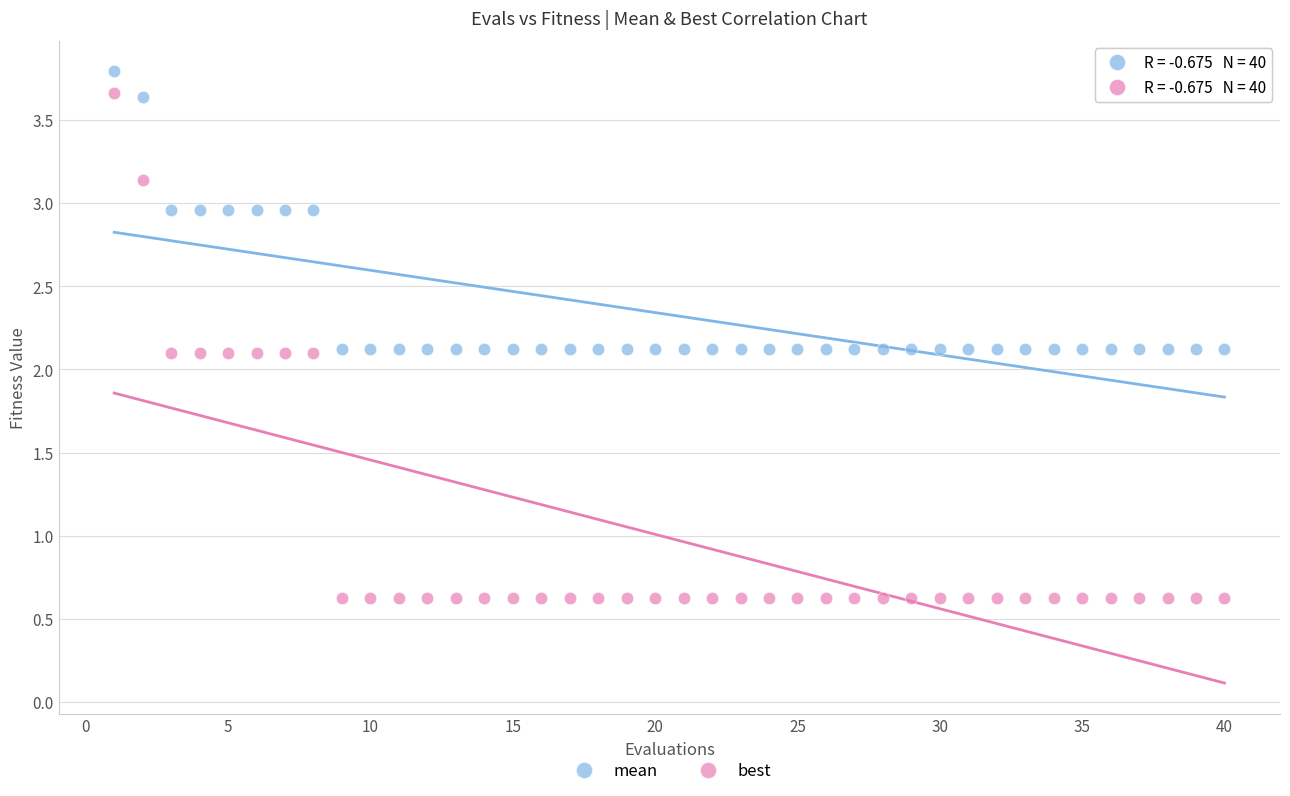

Which series reaches the maximum Y coordinate?

mean